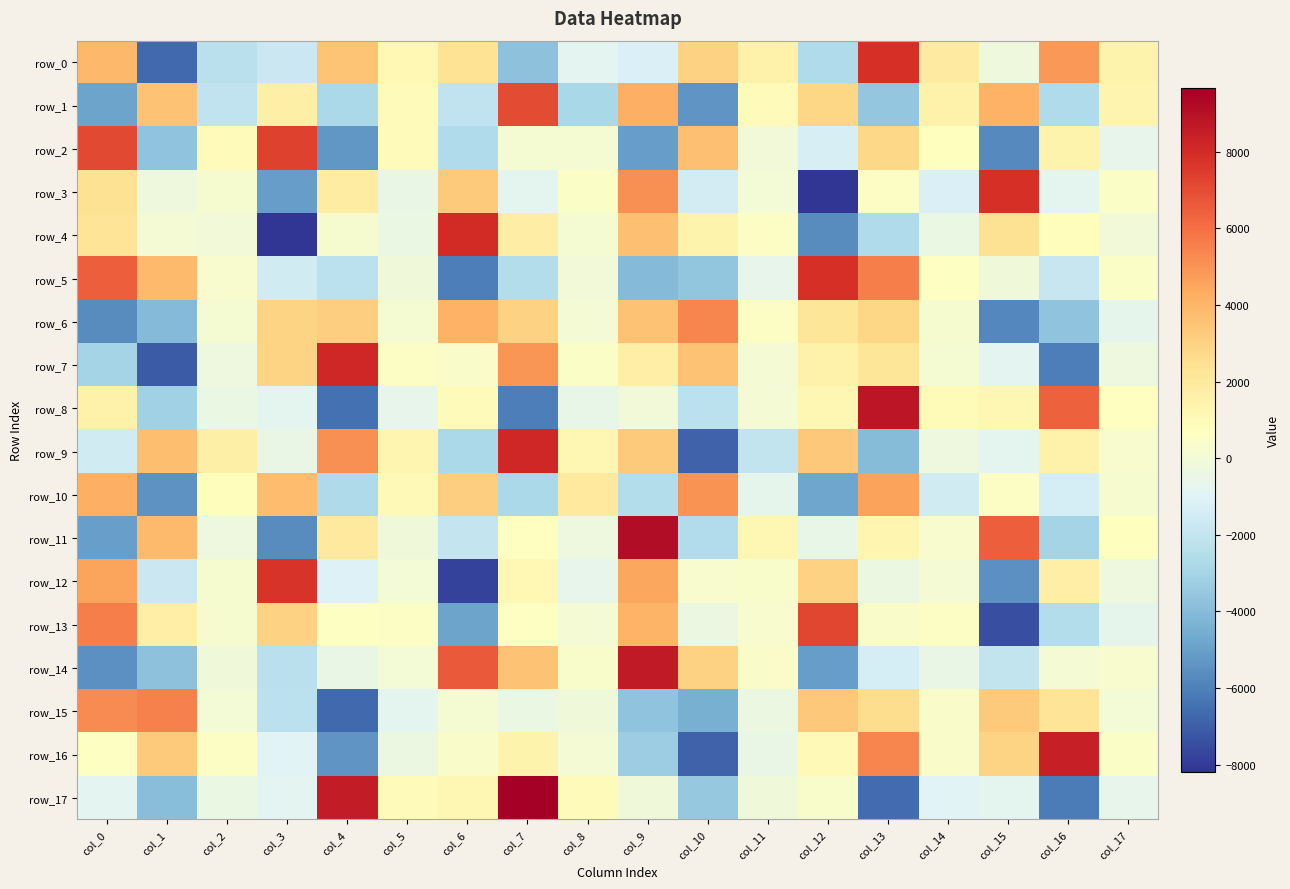

Between col_9 and col_14, which series saw the biggest shift?

row_14